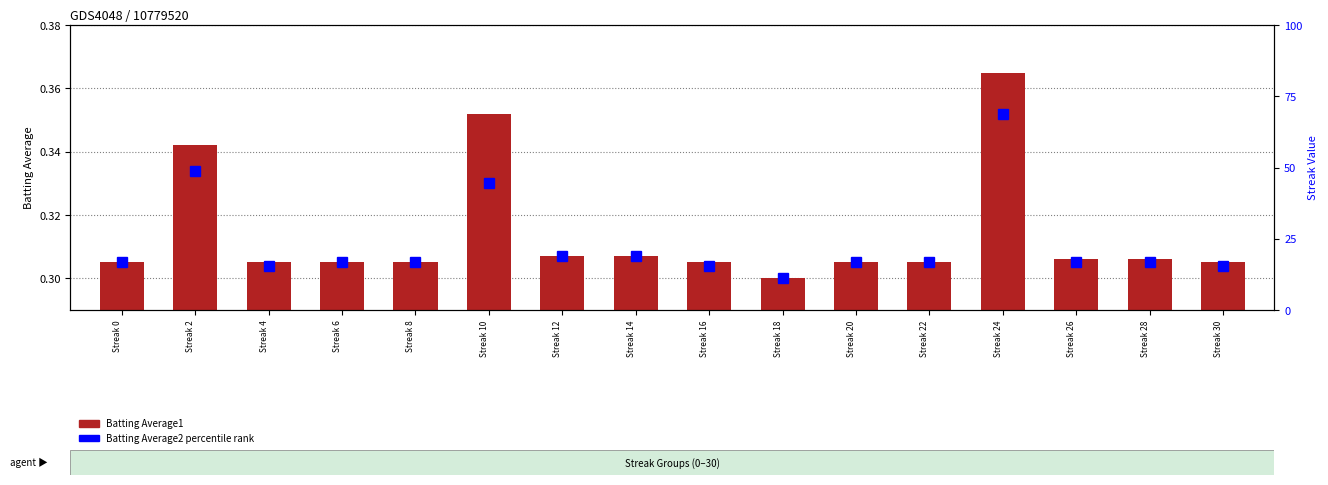

List the labels in order of Batting Average2 (percentile) value, largest first.

Streak 24, Streak 2, Streak 10, Streak 12, Streak 14, Streak 0, Streak 6, Streak 8, Streak 20, Streak 22, Streak 26, Streak 28, Streak 4, Streak 16, Streak 30, Streak 18